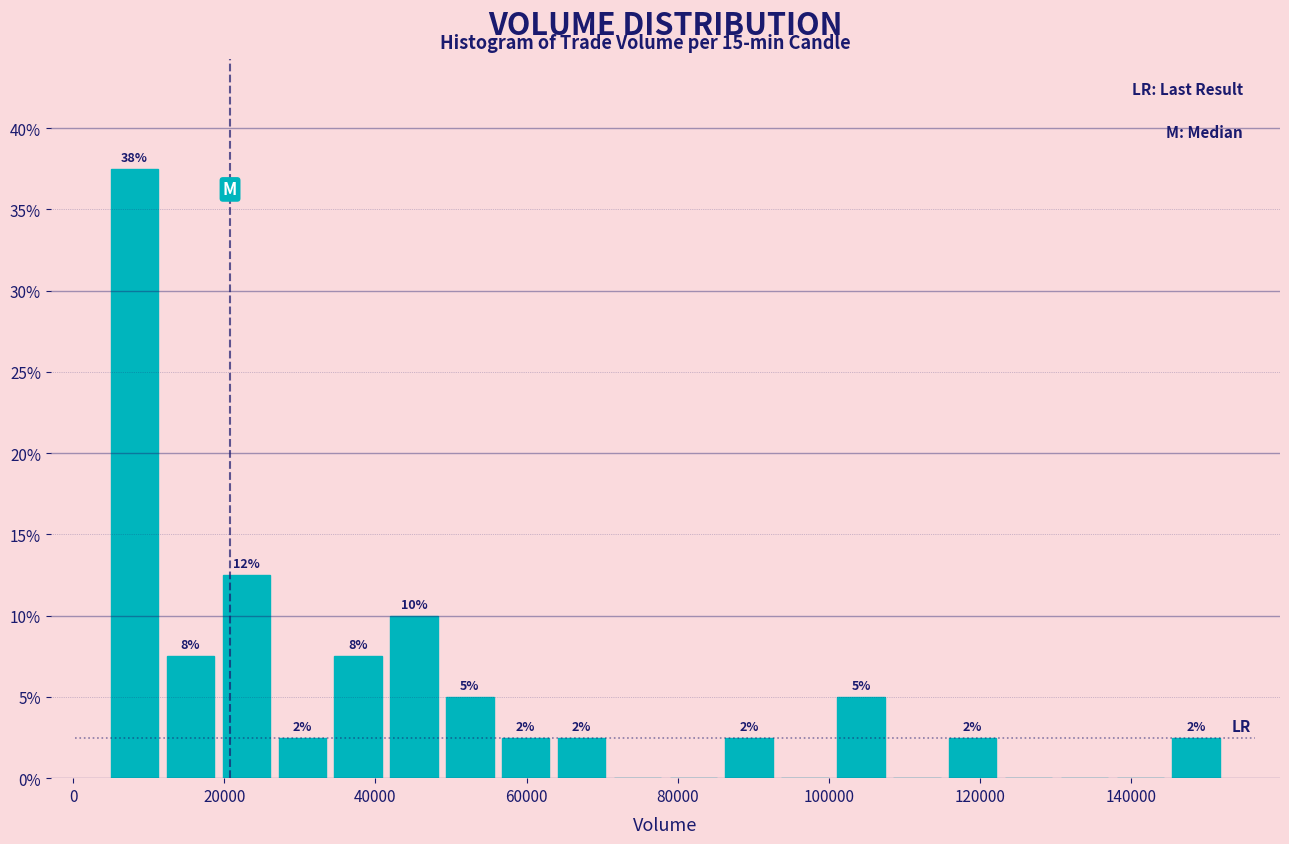

Around what value on the x-axis is the tallest bar? Give the approximate position of its centre, as read against the axis.

8000